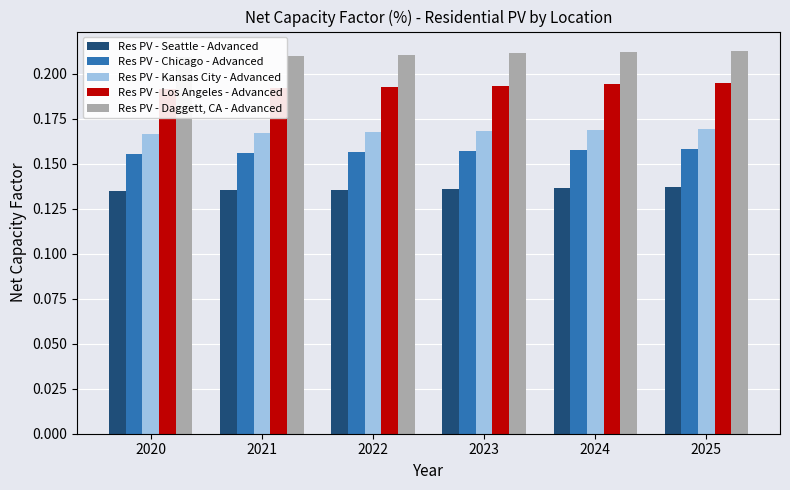

What is the total value across all series at 2025?

0.9